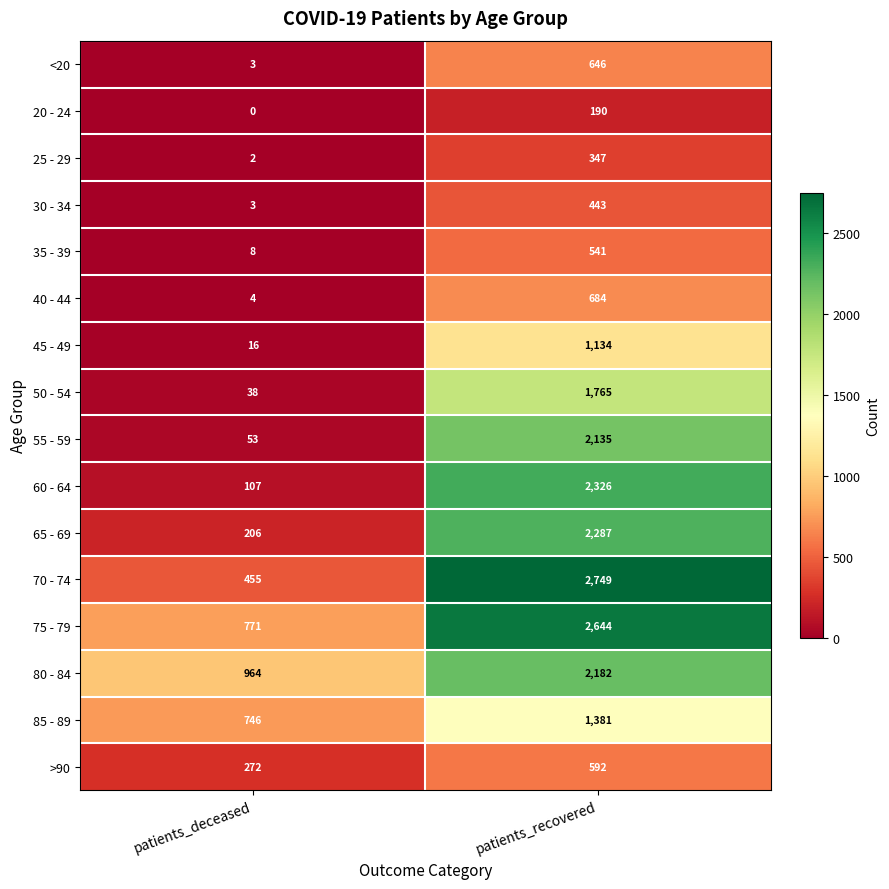

Rank the categories by 30 - 34 value from lowest to highest.

patients_deceased, patients_recovered